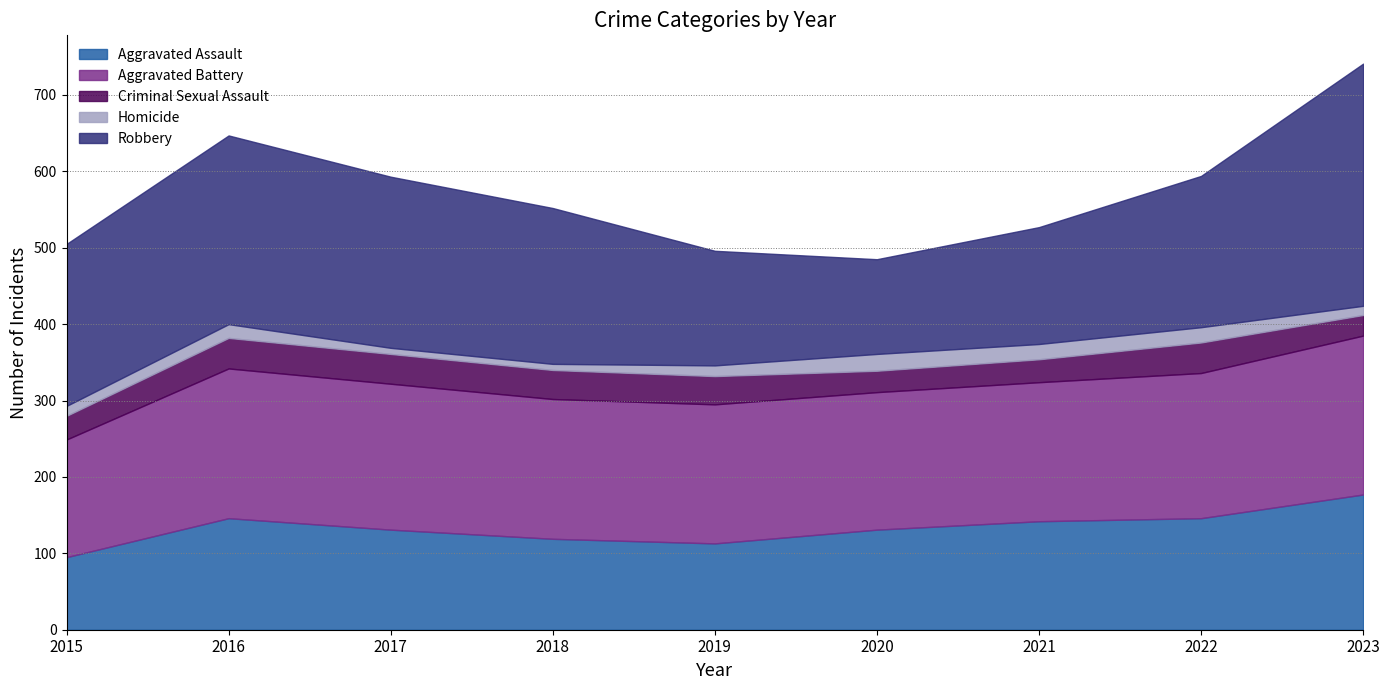

Between 2021 and 2016, which is larger?

2016